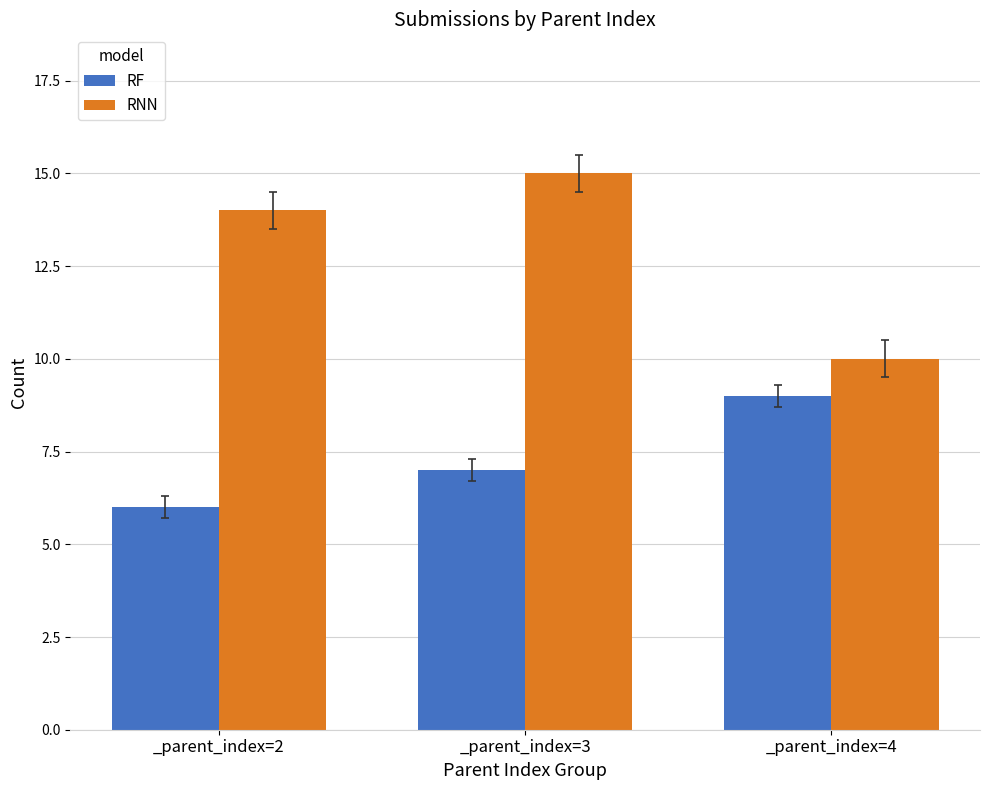

How many series are shown in this chart?

2